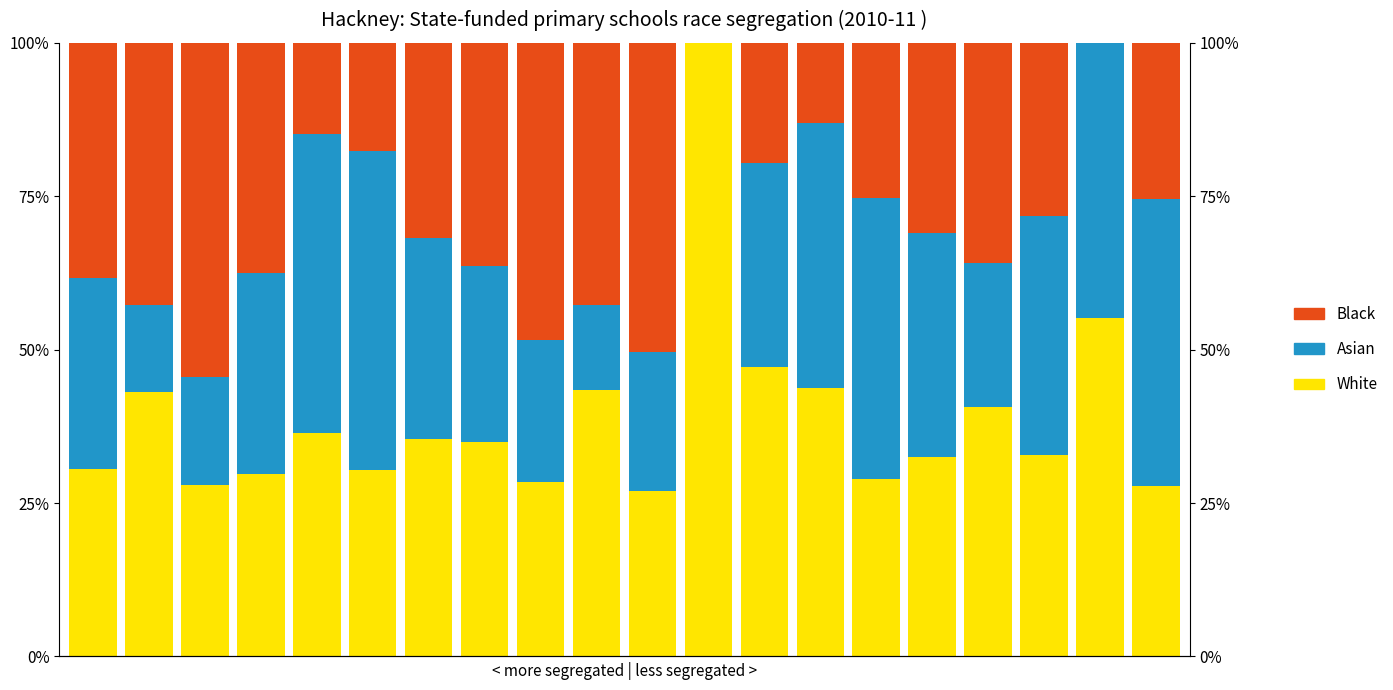

What is the value of the Black bar at the 2nd from the left?

42.8